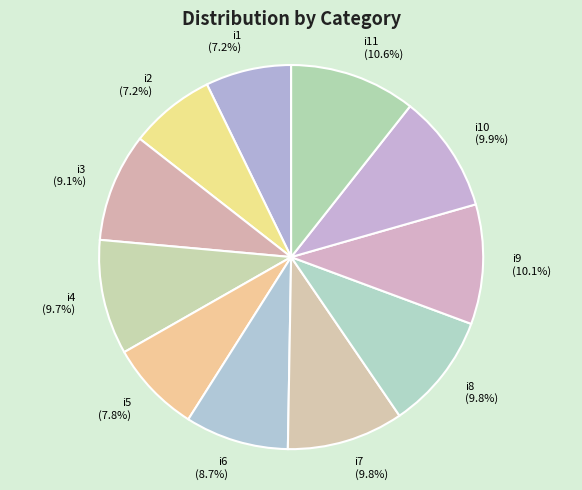

Count the number of slices in the pie.

11